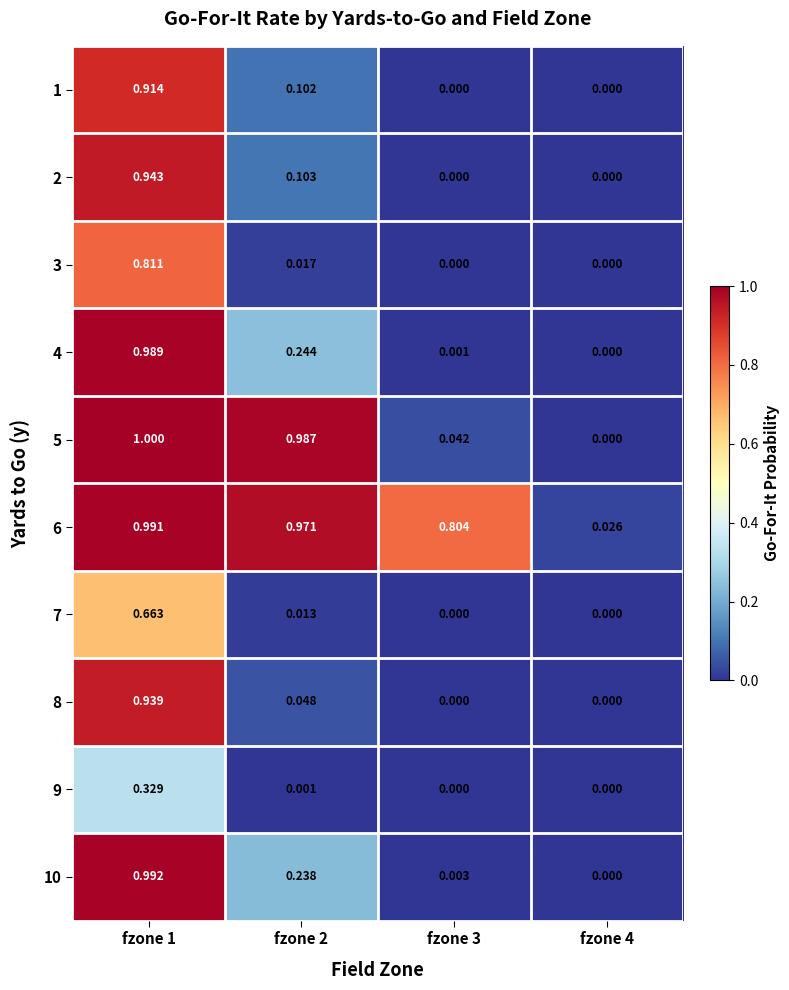

Count the number of data series in this chart.

10